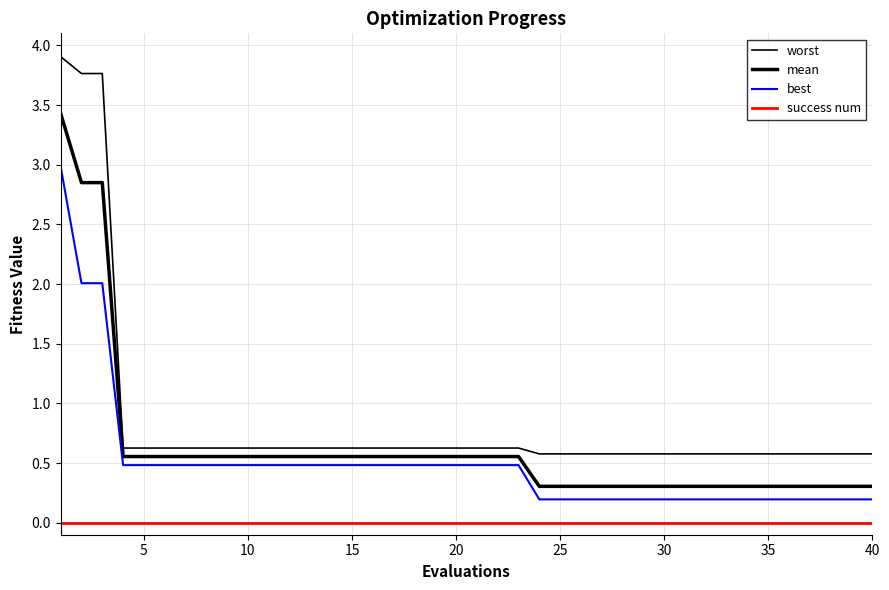

Reading left to right, extract all data points from this chart.

worst: 3.9	3.8	3.8	0.6	0.6	0.6	0.6	0.6	0.6	0.6	0.6	0.6	0.6	0.6	0.6	0.6	0.6	0.6	0.6	0.6	0.6	0.6	0.6	0.6	0.6	0.6	0.6	0.6	0.6	0.6	0.6	0.6	0.6	0.6	0.6	0.6	0.6	0.6	0.6	0.6
mean: 3.4	2.8	2.8	0.6	0.6	0.6	0.6	0.6	0.6	0.6	0.6	0.6	0.6	0.6	0.6	0.6	0.6	0.6	0.6	0.6	0.6	0.6	0.6	0.3	0.3	0.3	0.3	0.3	0.3	0.3	0.3	0.3	0.3	0.3	0.3	0.3	0.3	0.3	0.3	0.3
best: 3.0	2.0	2.0	0.5	0.5	0.5	0.5	0.5	0.5	0.5	0.5	0.5	0.5	0.5	0.5	0.5	0.5	0.5	0.5	0.5	0.5	0.5	0.5	0.2	0.2	0.2	0.2	0.2	0.2	0.2	0.2	0.2	0.2	0.2	0.2	0.2	0.2	0.2	0.2	0.2
success num: 0.0	0.0	0.0	0.0	0.0	0.0	0.0	0.0	0.0	0.0	0.0	0.0	0.0	0.0	0.0	0.0	0.0	0.0	0.0	0.0	0.0	0.0	0.0	0.0	0.0	0.0	0.0	0.0	0.0	0.0	0.0	0.0	0.0	0.0	0.0	0.0	0.0	0.0	0.0	0.0